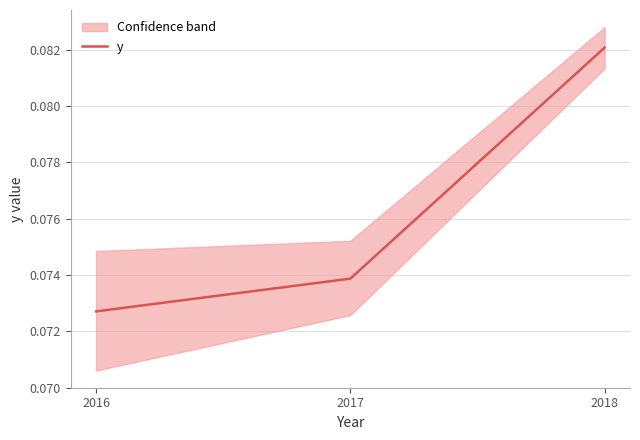

Is it true that y equals 0.0 at 2017?

False